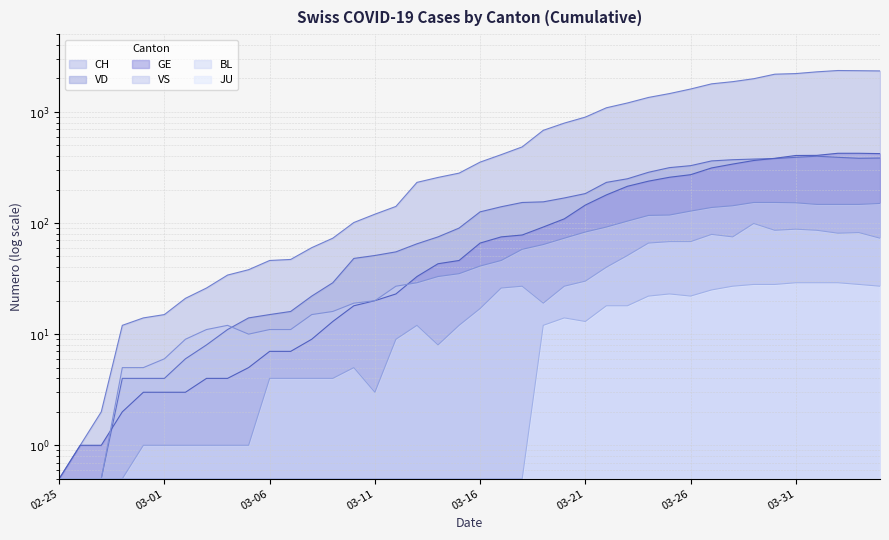

Which series changed the most between 02-25 and 03-01?

CH